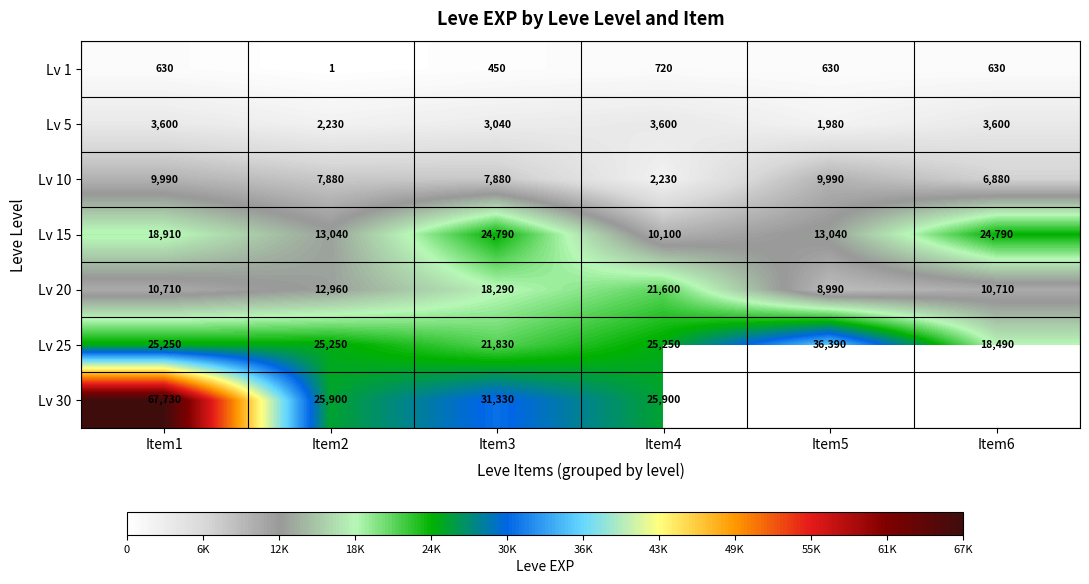

True or false: Lv 1 has a value of 0 at Item2.

False